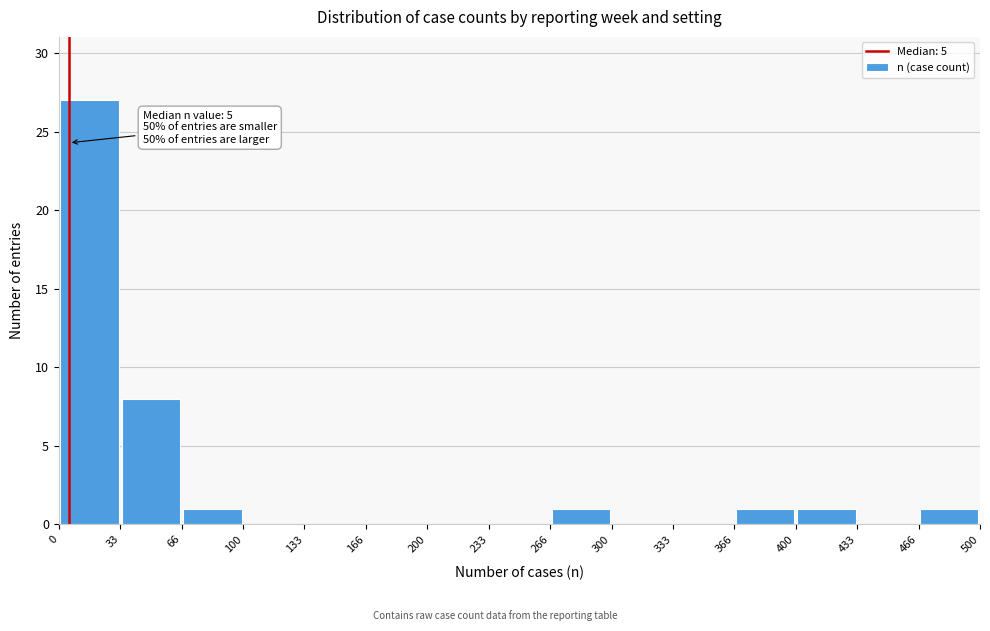

Over which range of the x-axis is the bar tallest?

0 to 33